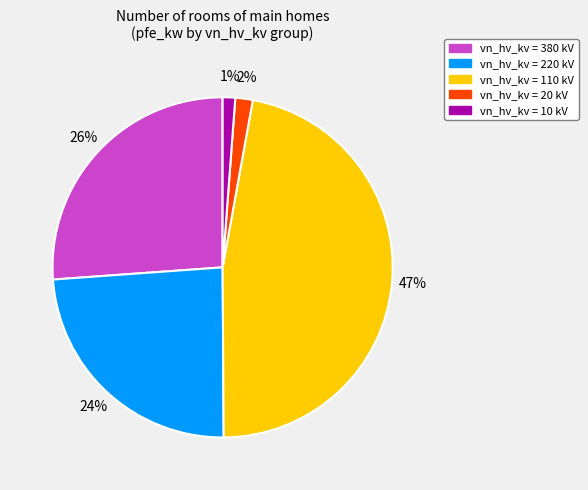

To the nearest percent, what is the difference between the vn_hv_kv = 110 kV and vn_hv_kv = 380 kV slice percentages?

21%